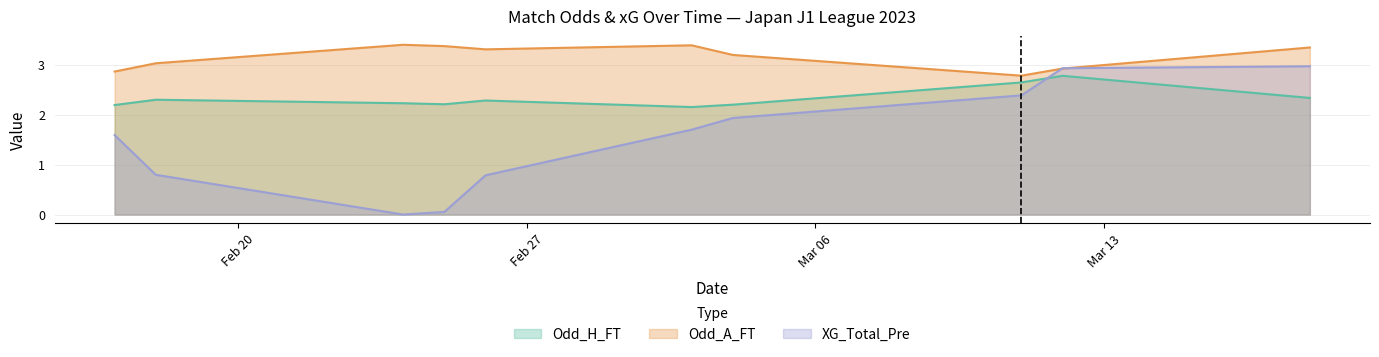

Which series has the largest total across all categories?

Odd_A_FT